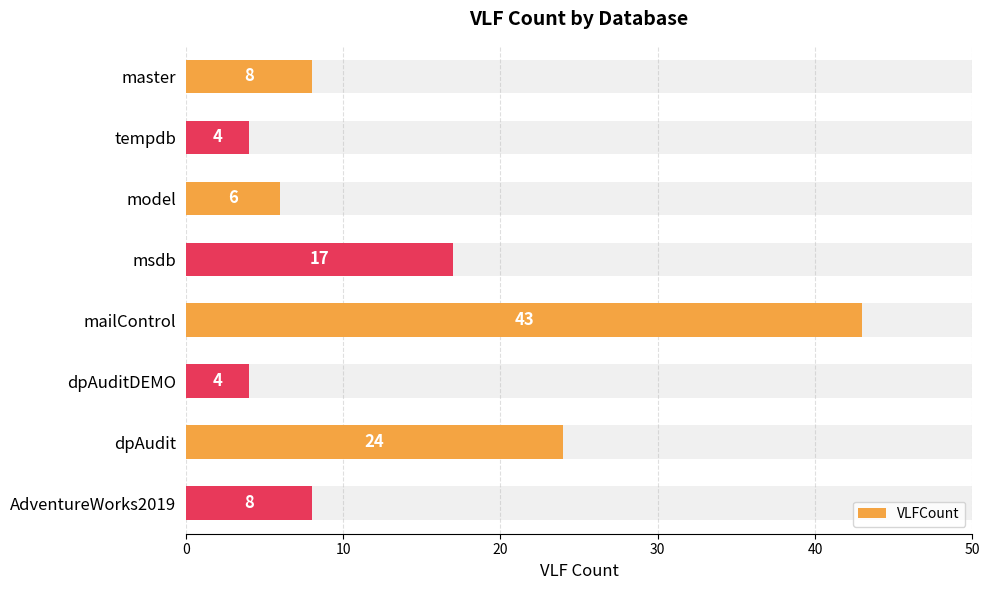

How many values are below 8?

3